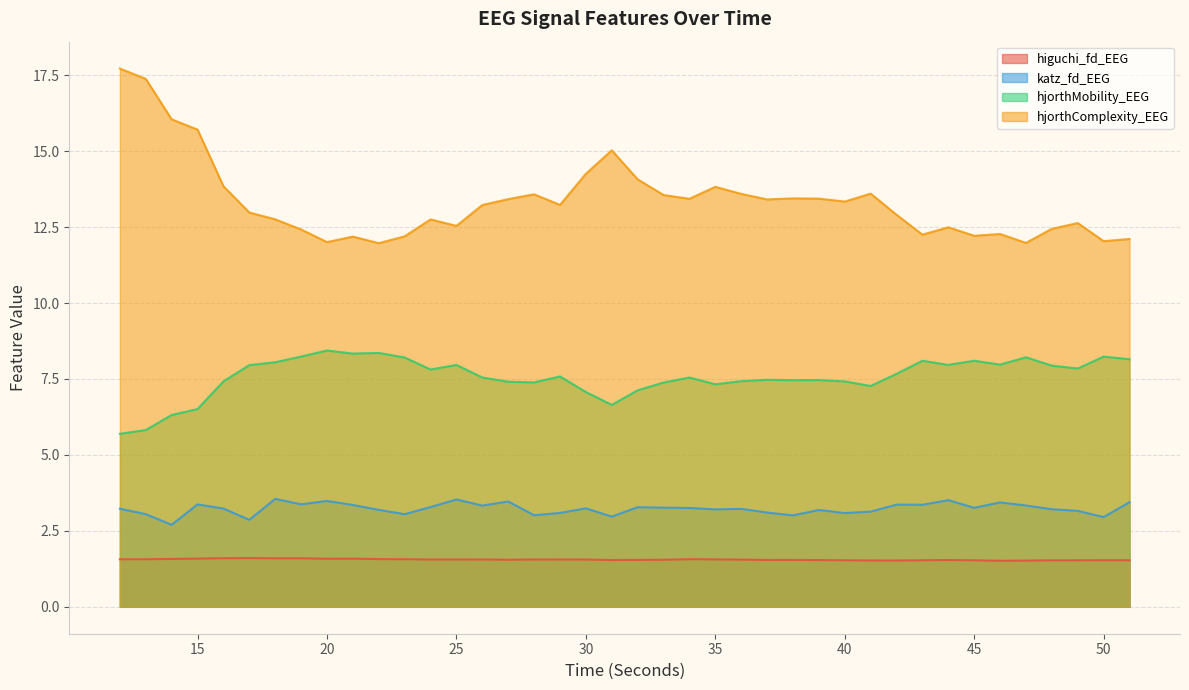

What are all the series names shown in the legend?

higuchi_fd_EEG, katz_fd_EEG, hjorthMobility_EEG, hjorthComplexity_EEG